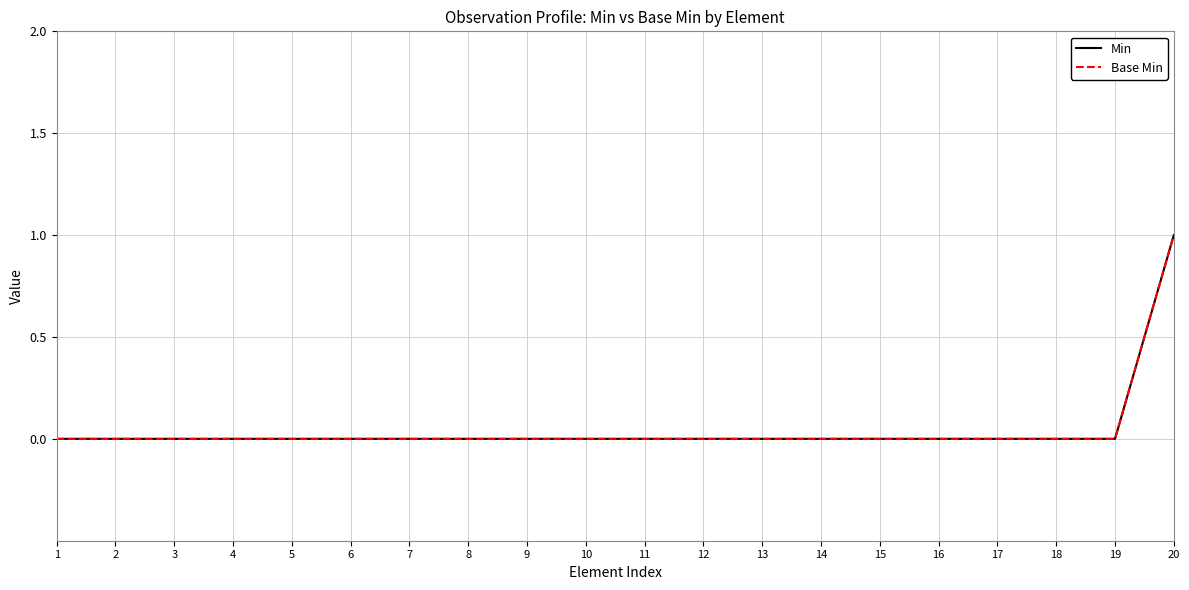

Is this an area chart (filled region under the line)?

No